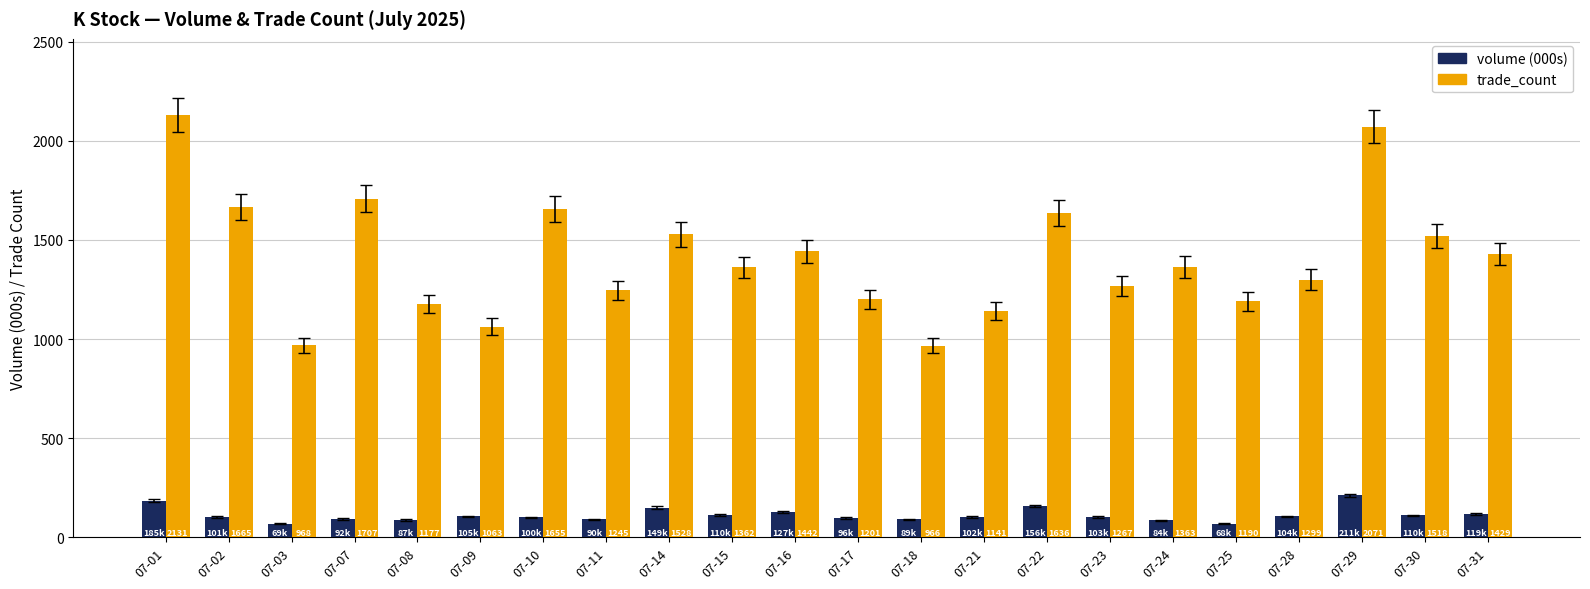

Rank the series at 07-18 from lowest to highest value.

volume (000s), trade_count